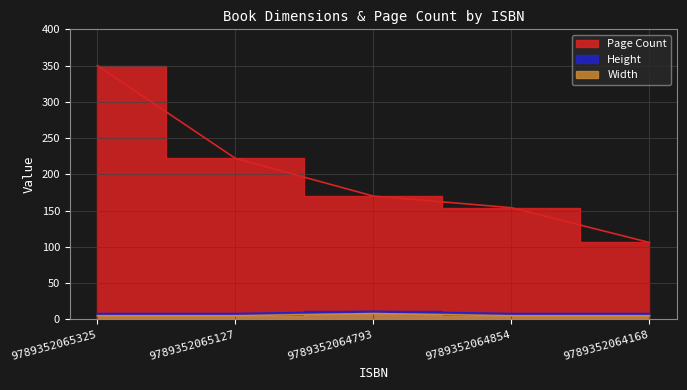

True or false: Width and Height cross at least once.

False